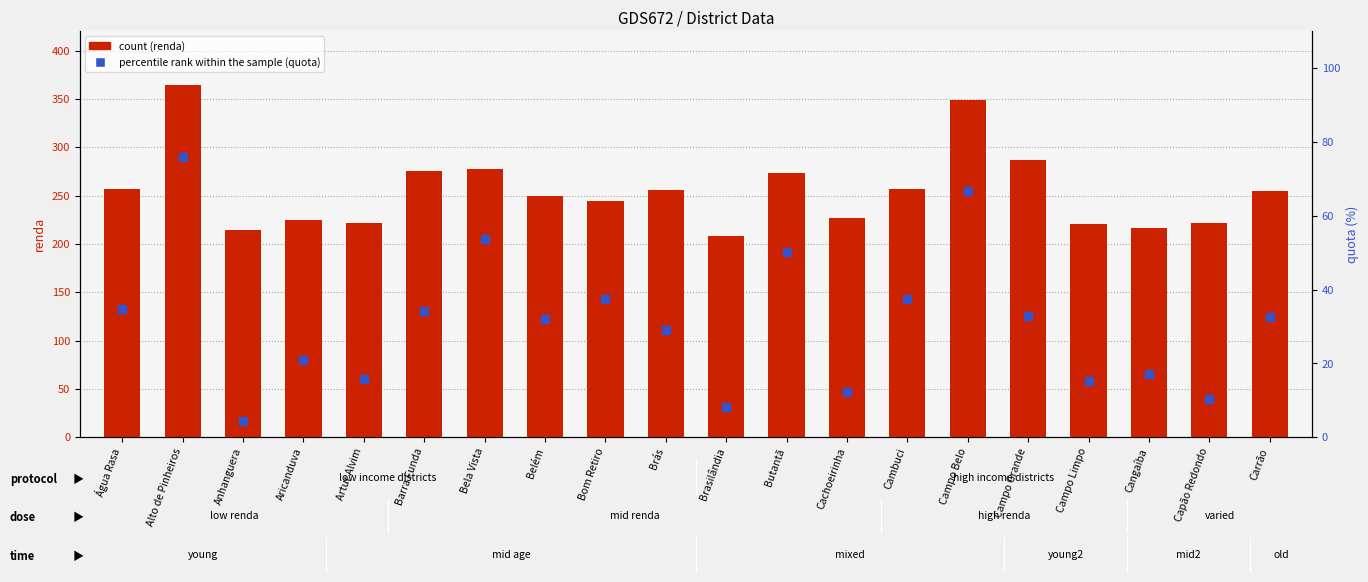

Is the value of count at Aricanduva greater than the value of percentile rank within the sample at Campo Limpo?

Yes